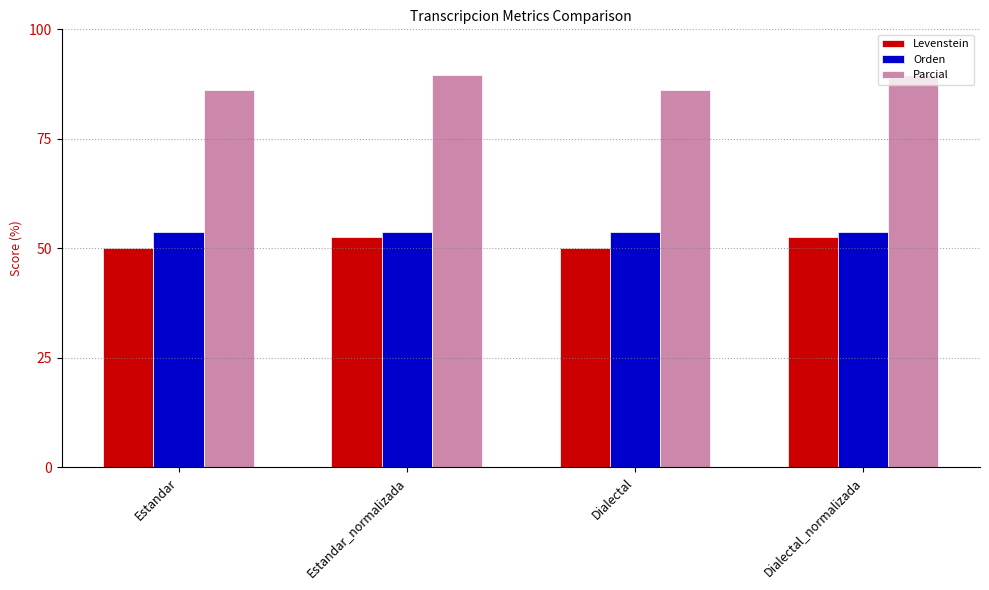

Rank the series at Estandar_normalizada from highest to lowest value.

Parcial, Orden, Levenstein